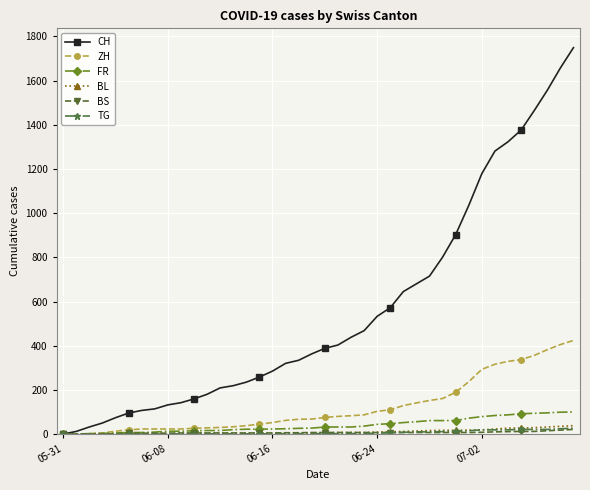

Is this an area chart (filled region under the line)?

No